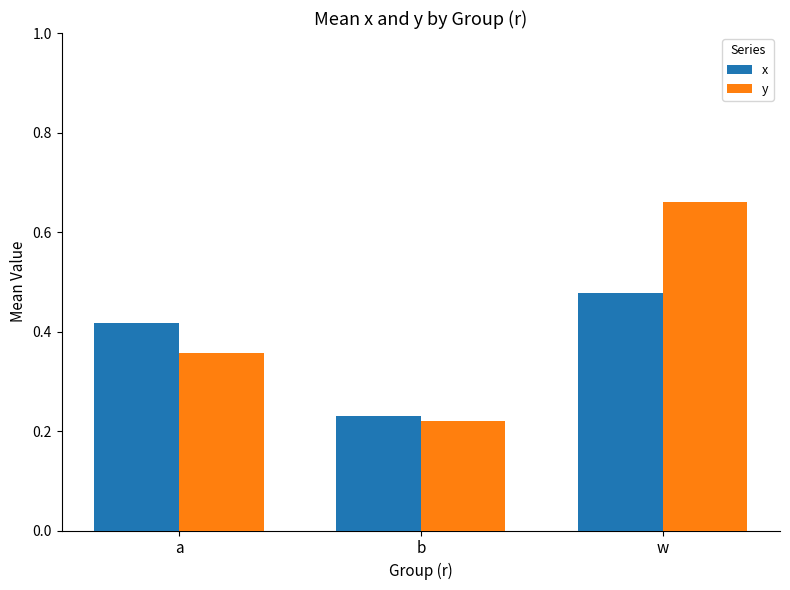

Which category has the highest value in the x series?

w